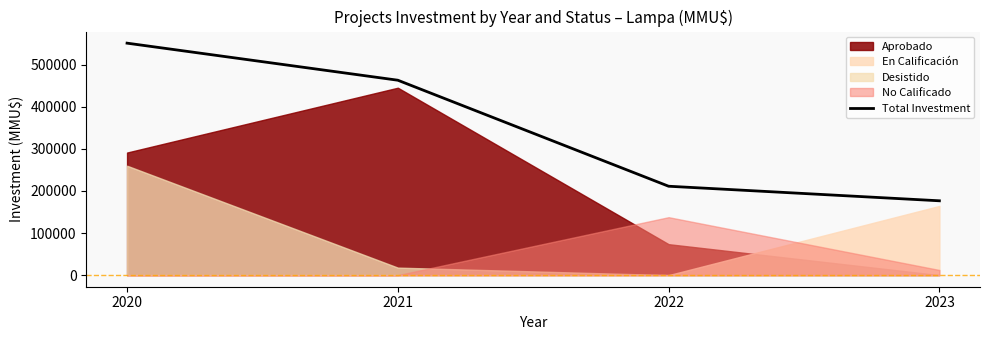

Reading left to right, list all the values displayed in this chart.

550724	462725	211034	176470